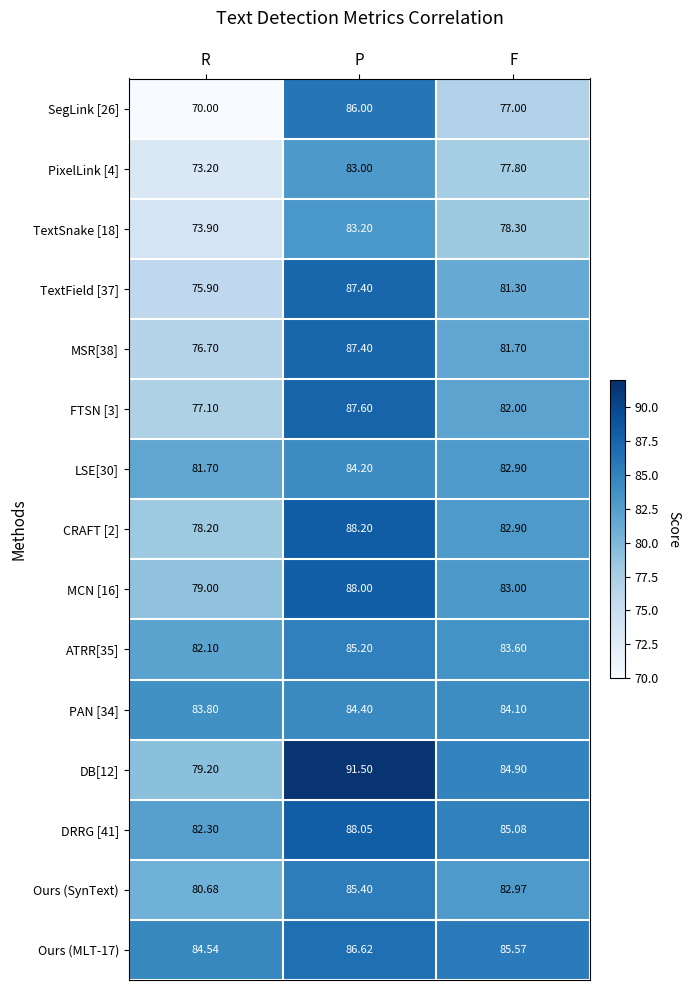

At how many categories does at least one series exceed 86?

1